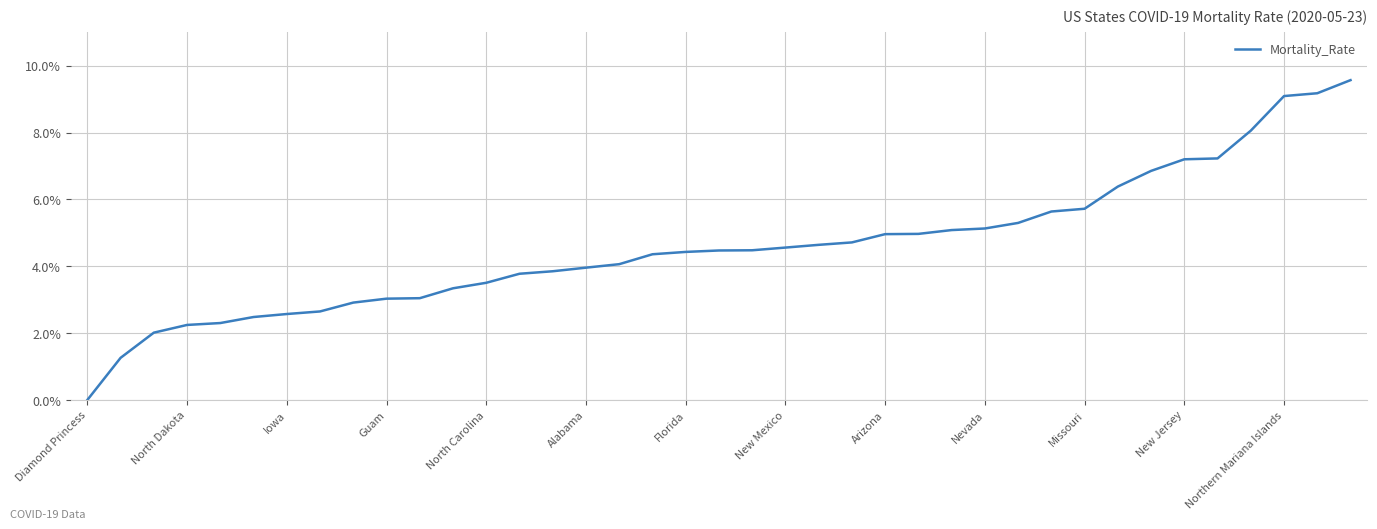

What is the difference between the maximum and minimum values?

9.6